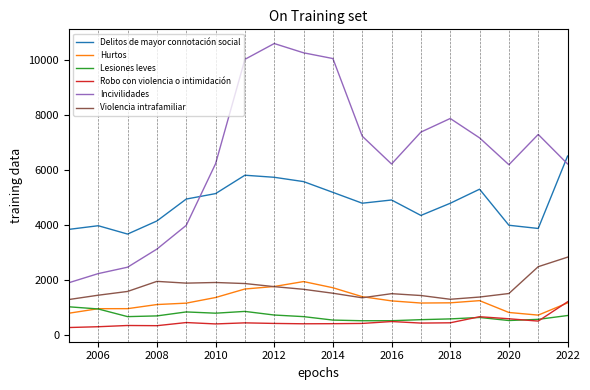

What is the greatest value displayed?

10614